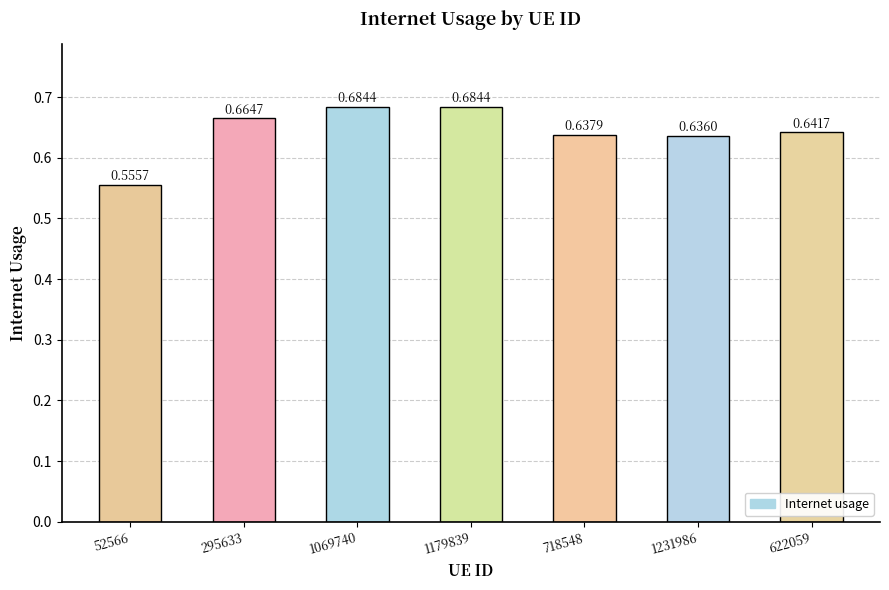

What is the difference between the maximum and minimum values?

0.1